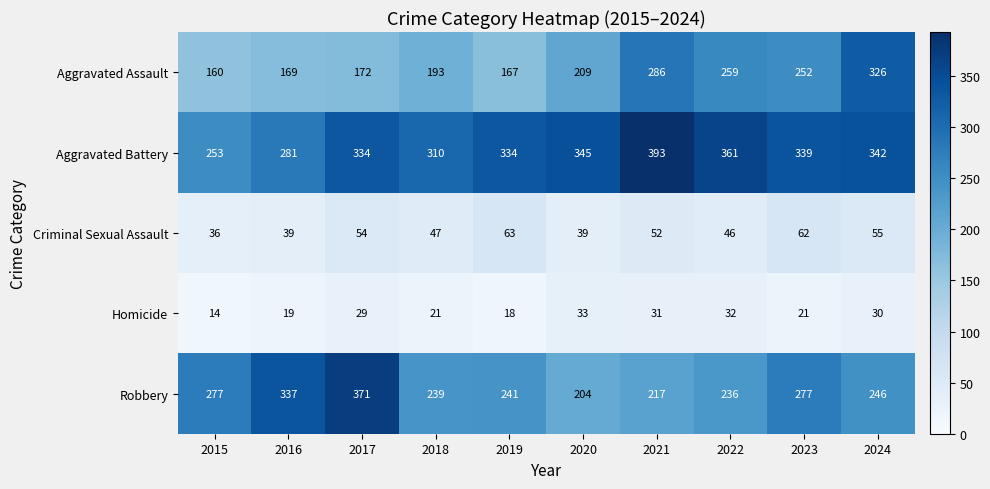

What is the spread (max minus min) of values at 2024?

312